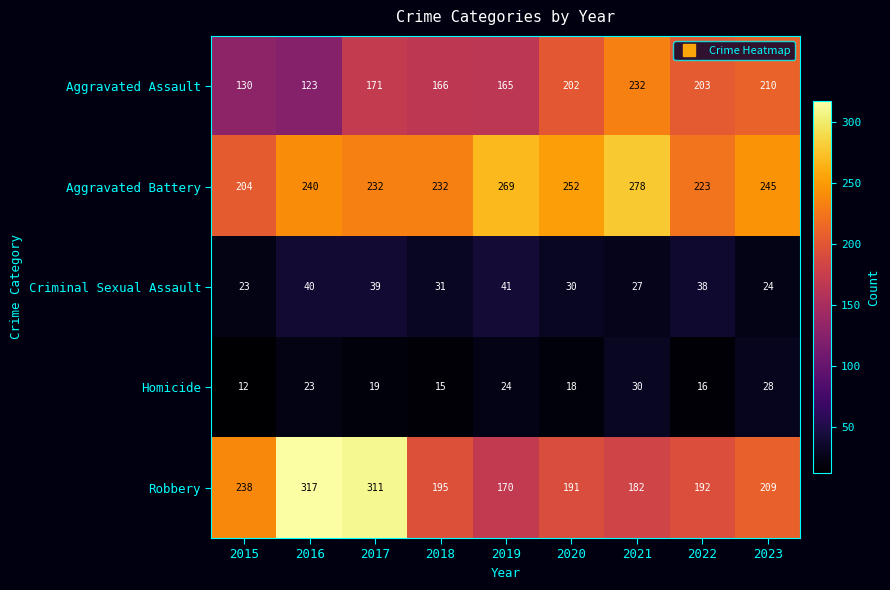

What is the approximate value of Criminal Sexual Assault at 2019, to the nearest 5?

40